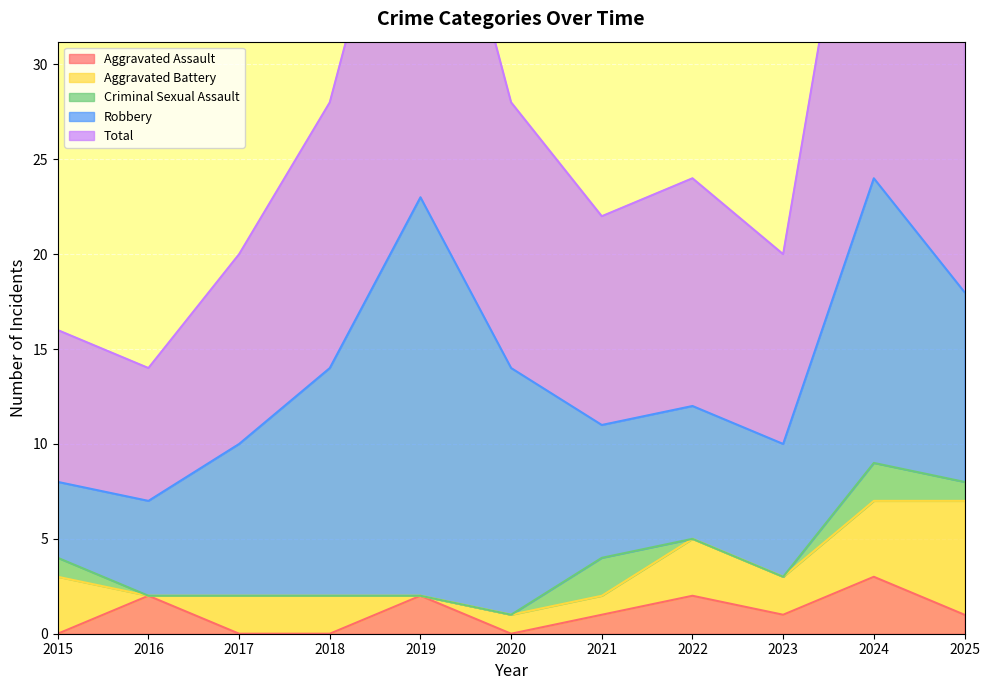

What is the sum of the Aggravated Assault values at 2016 and 2025?

3